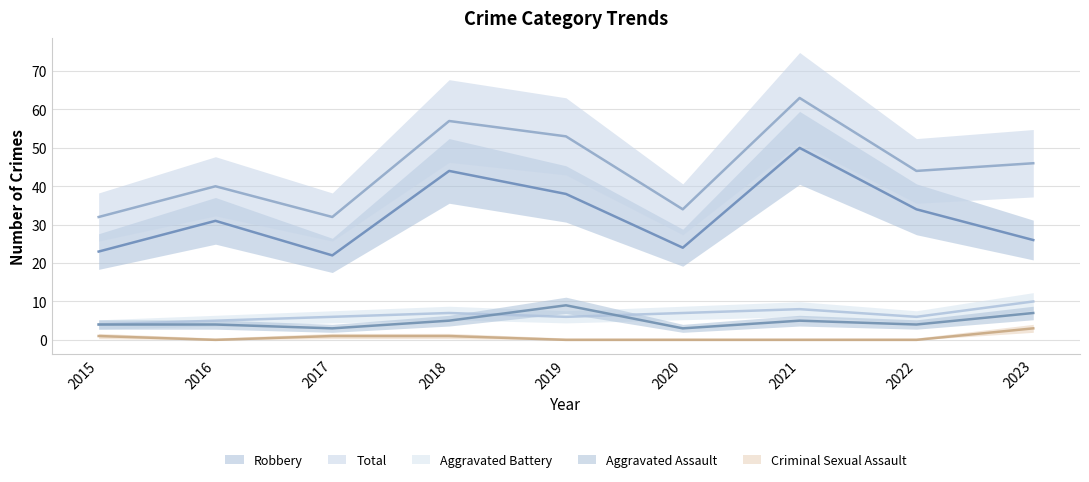

How many interior local valleys does the Aggravated Battery series have?

2